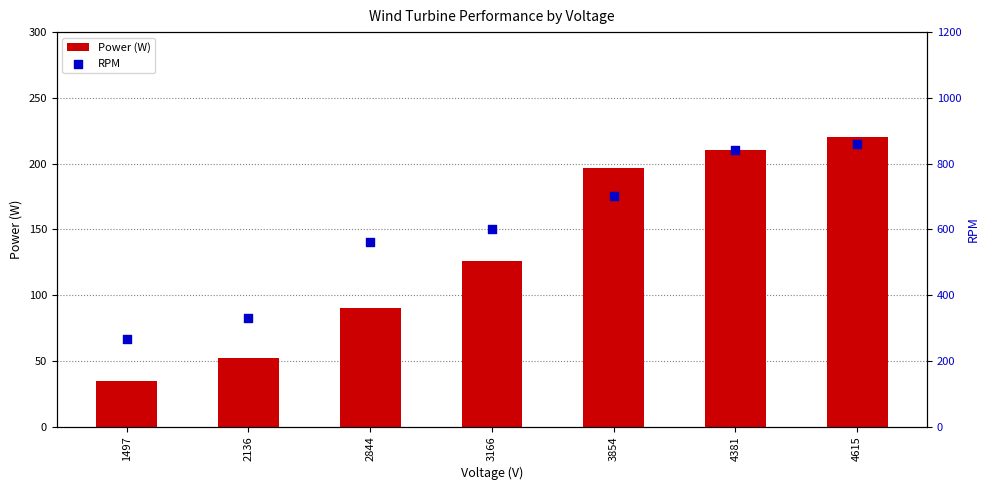

Which series has the widest spread of Y values?

RPM